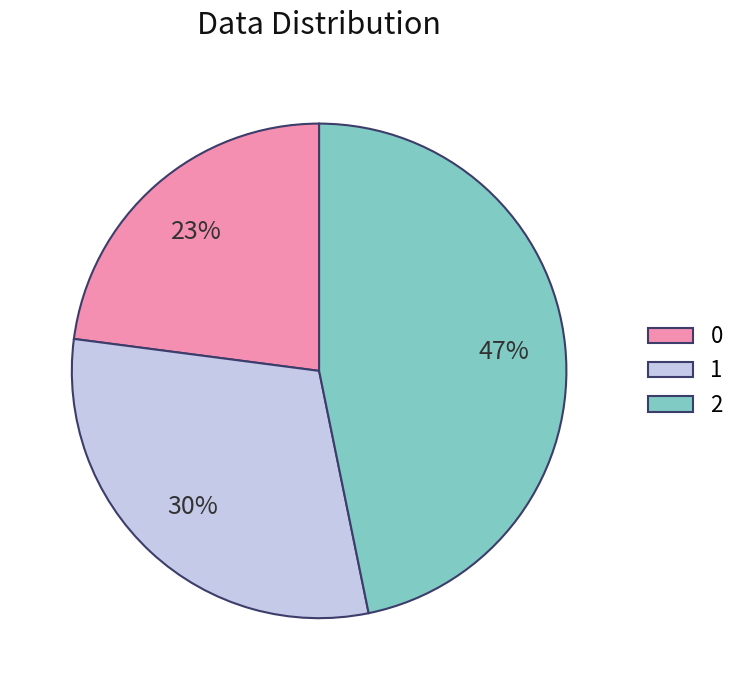

Which slice is the largest?

2